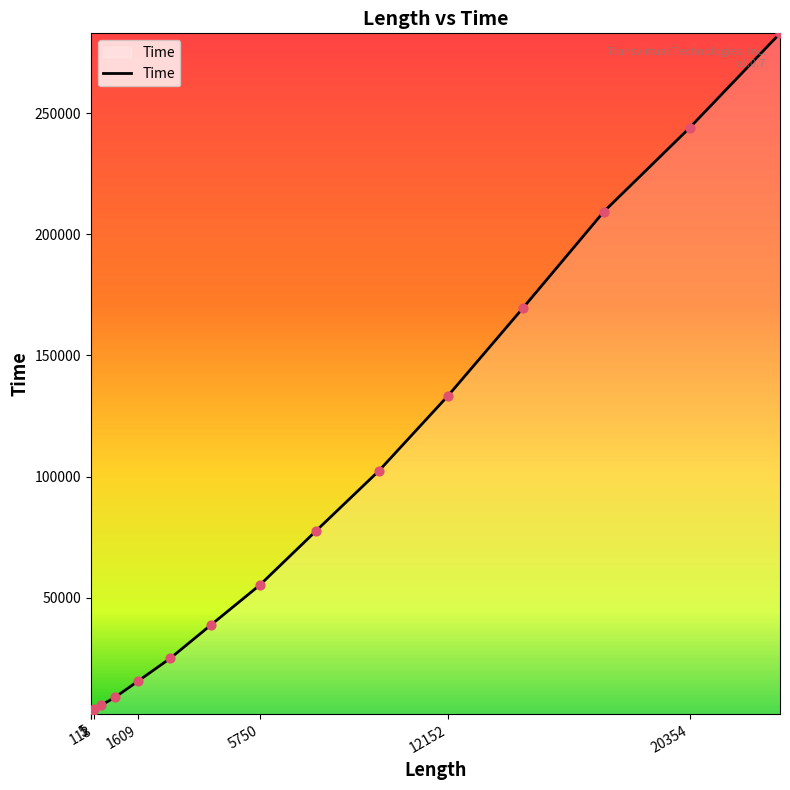

What is the greatest value displayed?

282938